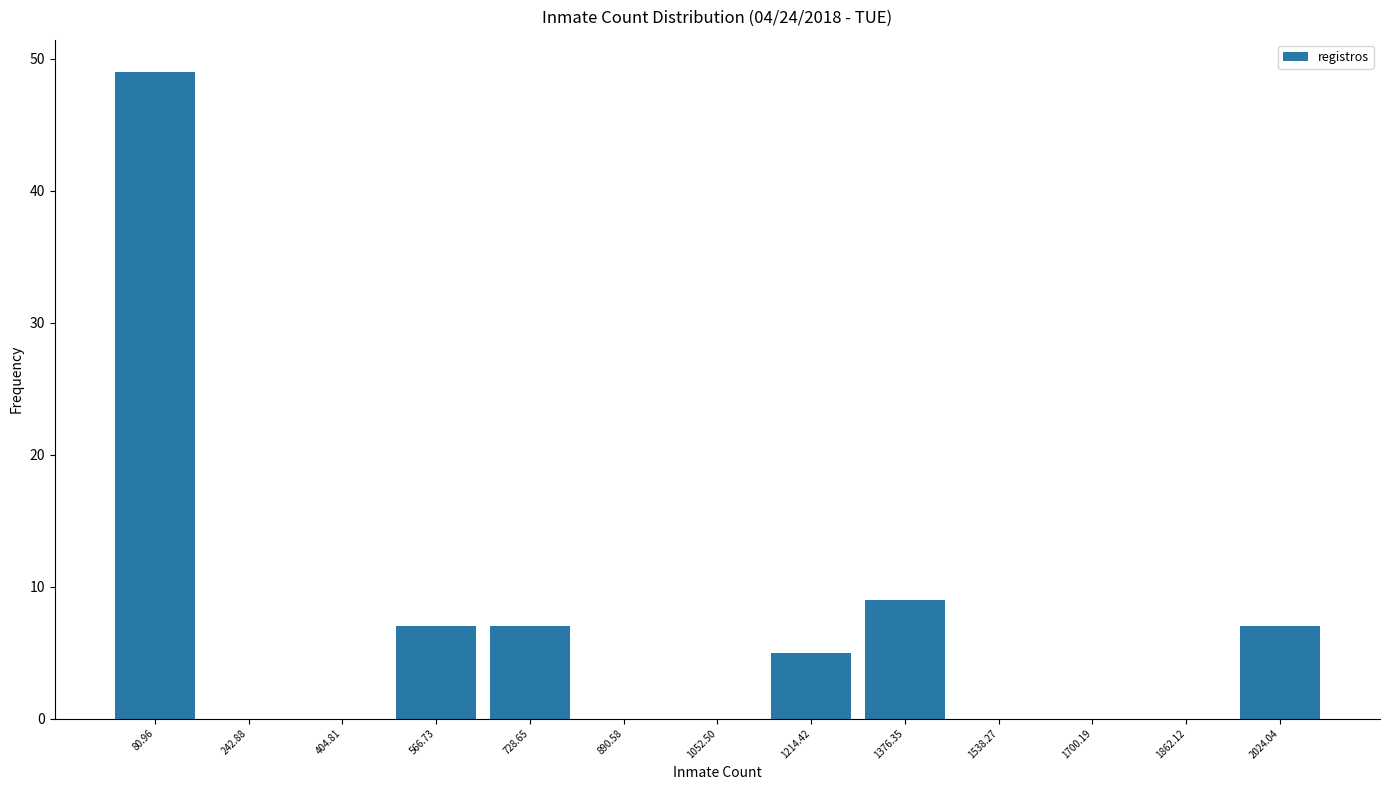

Which range on the x-axis has the tallest bar?

0 to 160